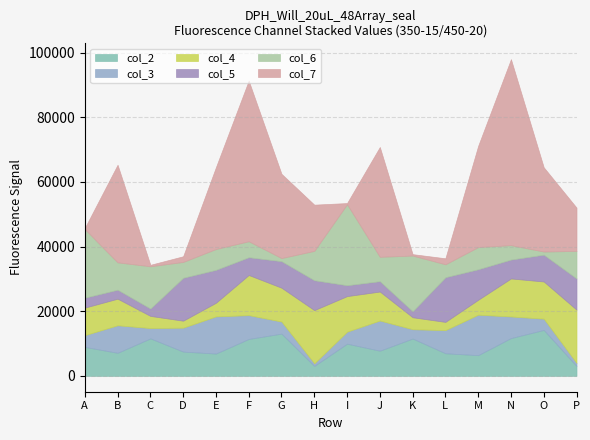

At how many categories does at least one series exceed 18369?

10